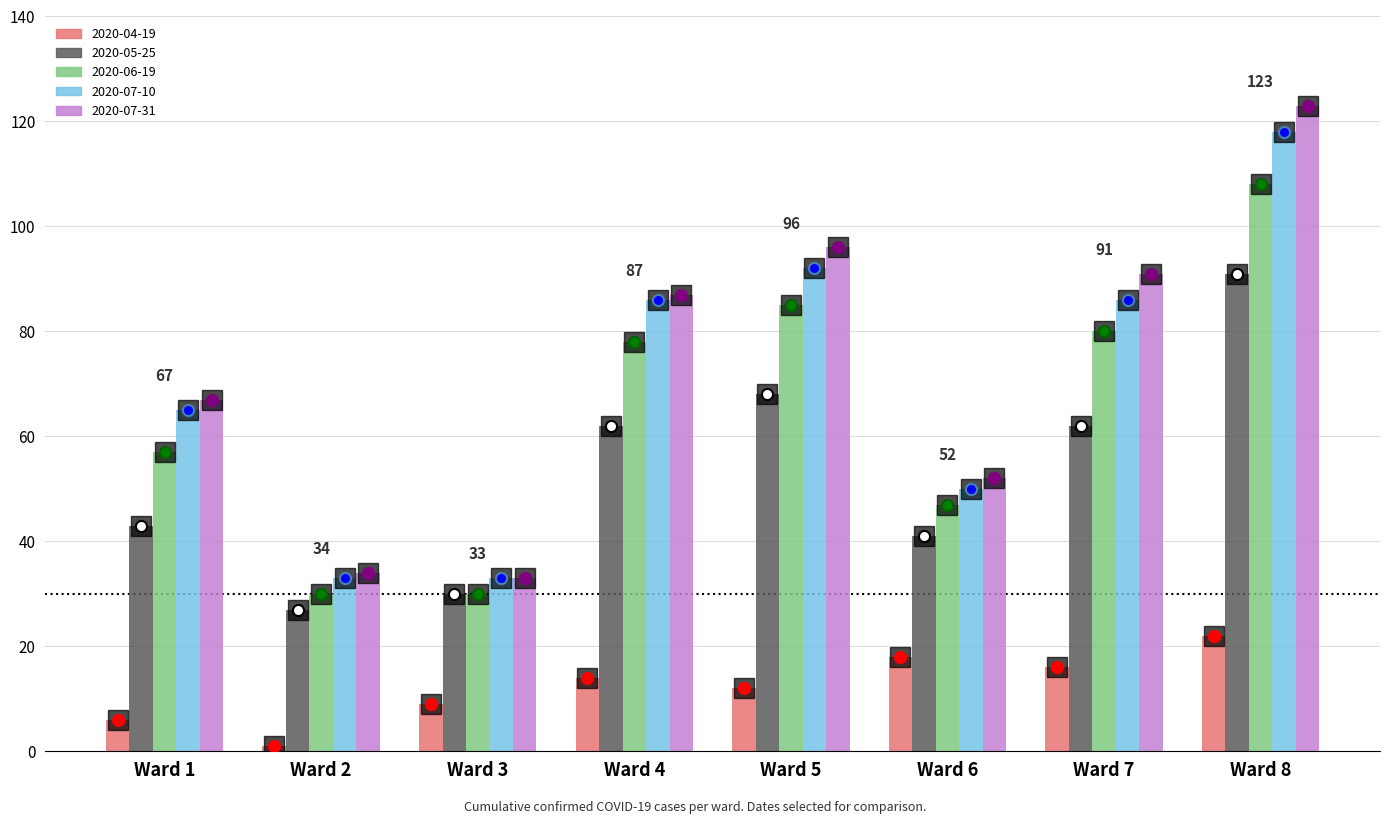

The 2020-05-25 series shows 24 at Ward 8. True or false?

False